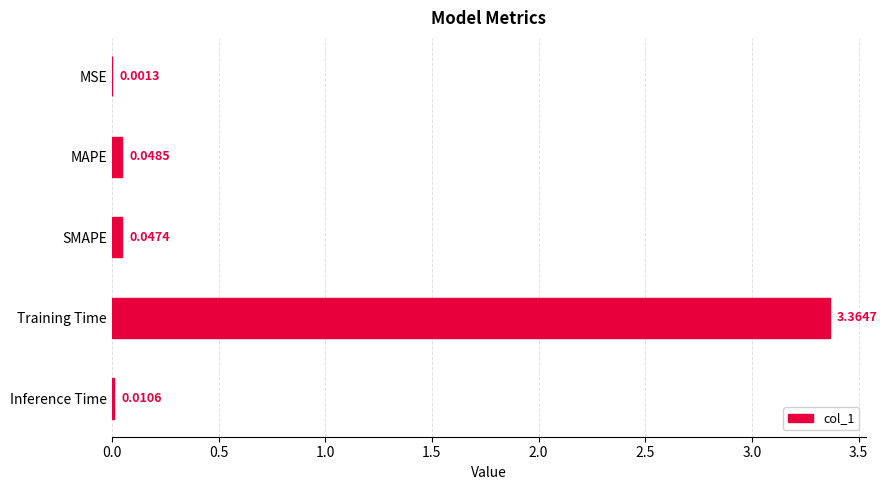

Which has a higher value, MSE or Inference Time?

Inference Time